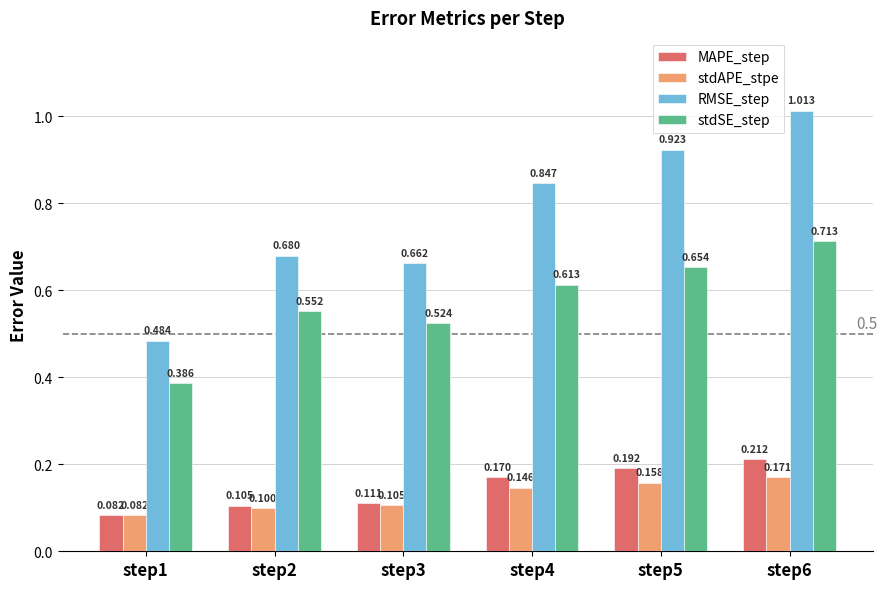

Which series has the largest total across all categories?

RMSE_step